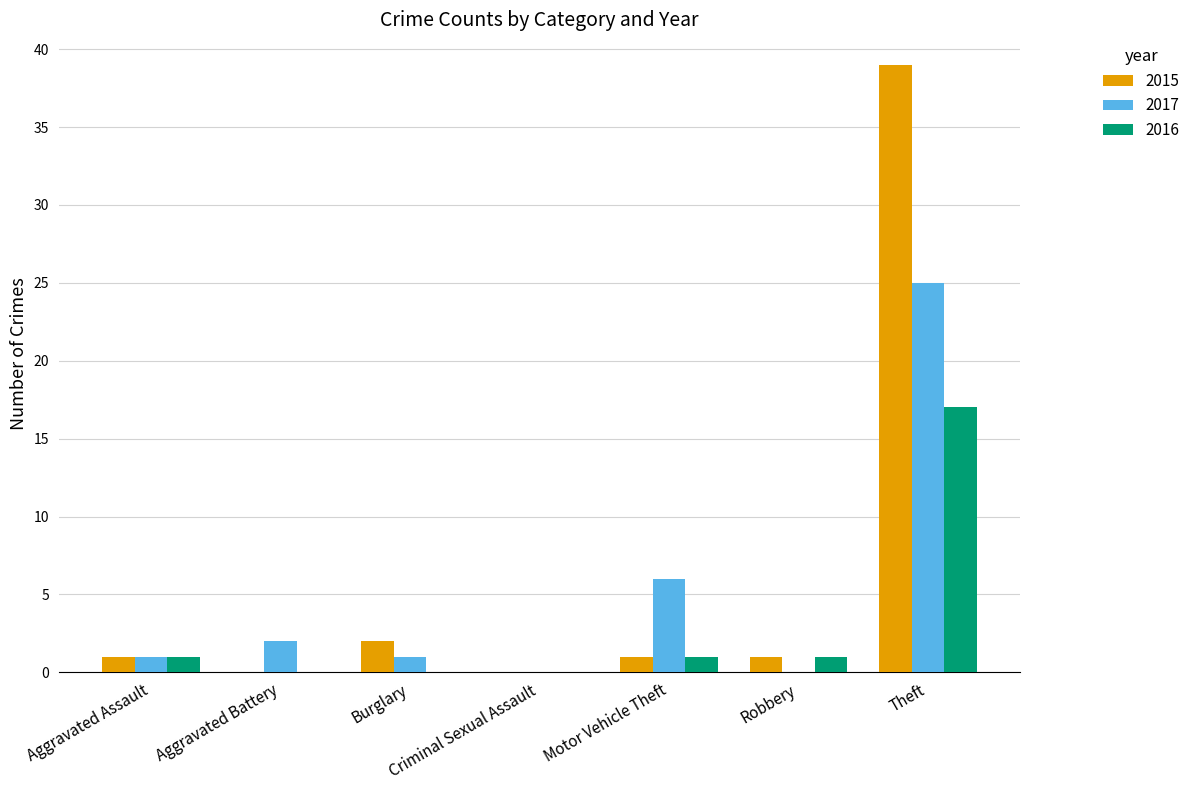

What are all the series names shown in the legend?

2015, 2017, 2016